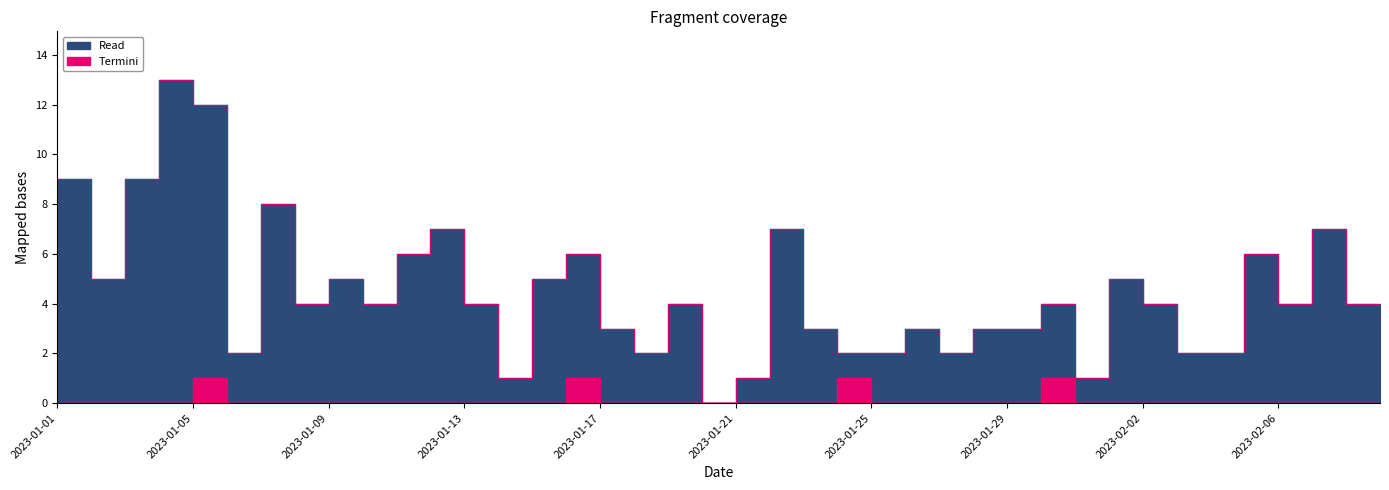

What is the label of the 5th point from the right?

2023-02-05